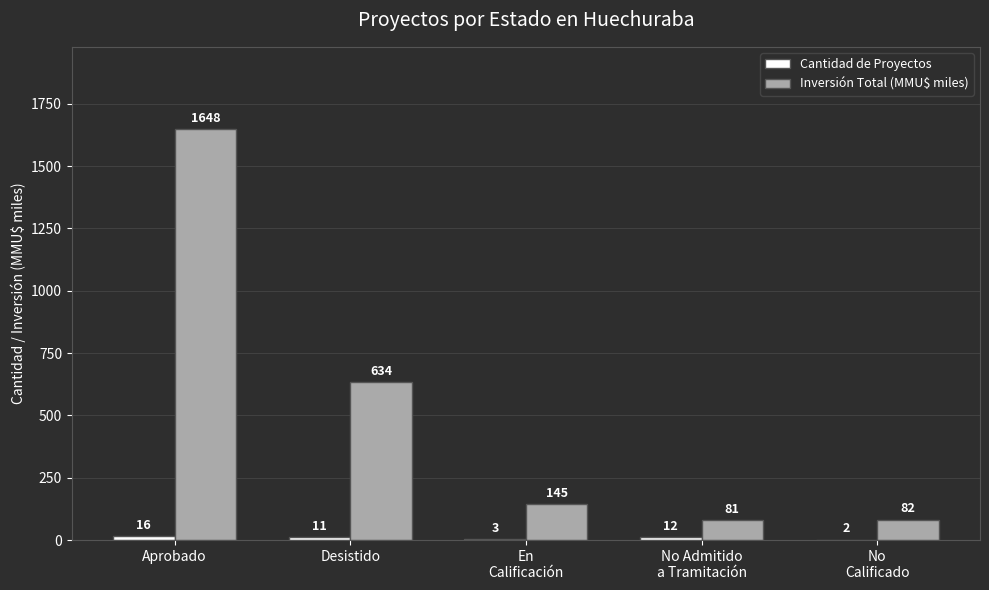

At which category is the sum across all series the highest?

Aprobado